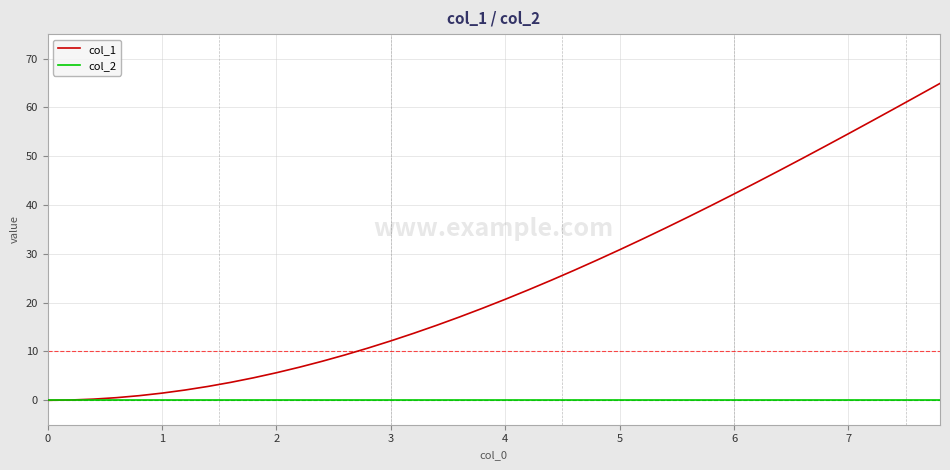

What is the average value of the col_1 series?

24.2